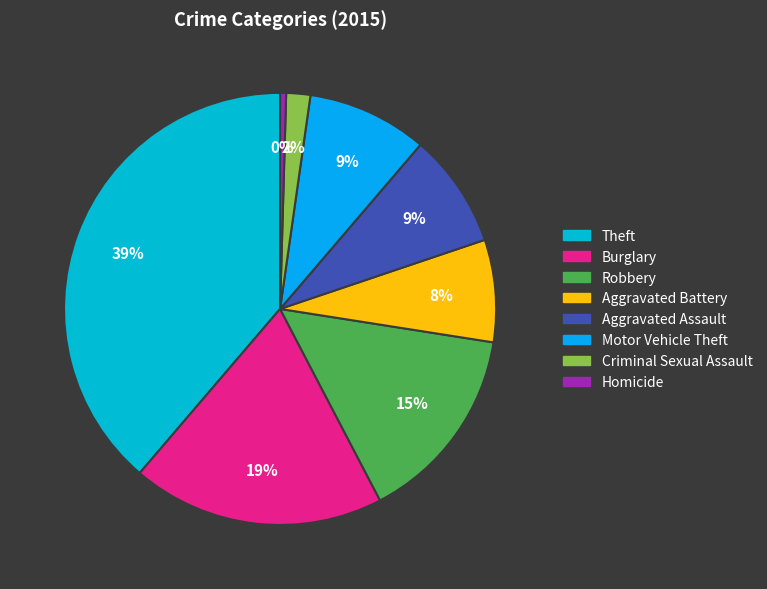

To the nearest percent, what is the combined percentage of Robbery and Theft?

54%